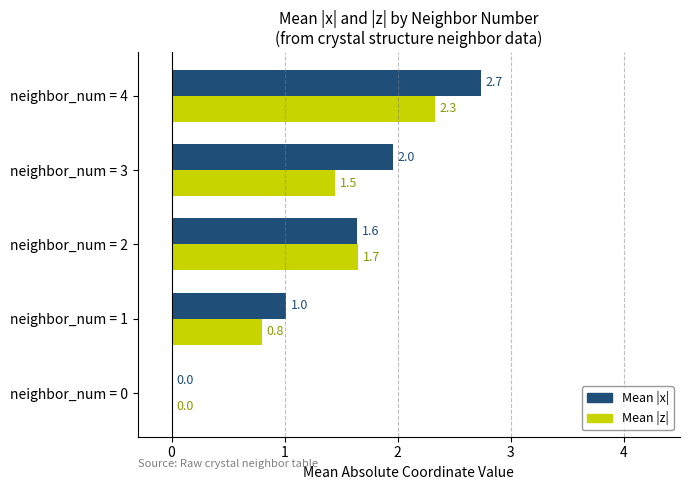

Between neighbor_num = 2 and neighbor_num = 3, which series saw the biggest shift?

Mean |x|